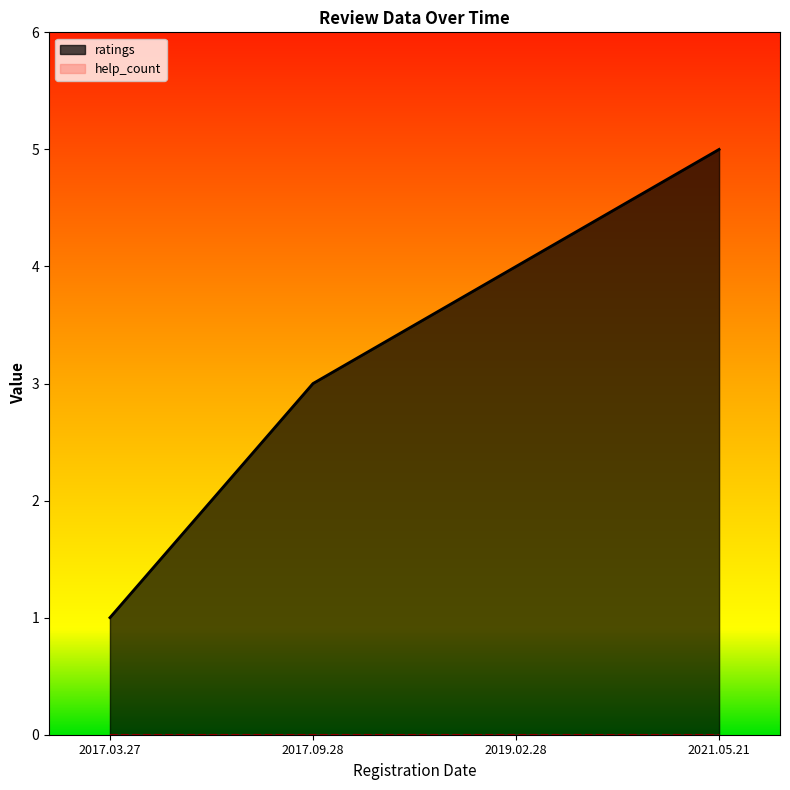

Which label corresponds to the smallest value in the chart?

2017.03.27